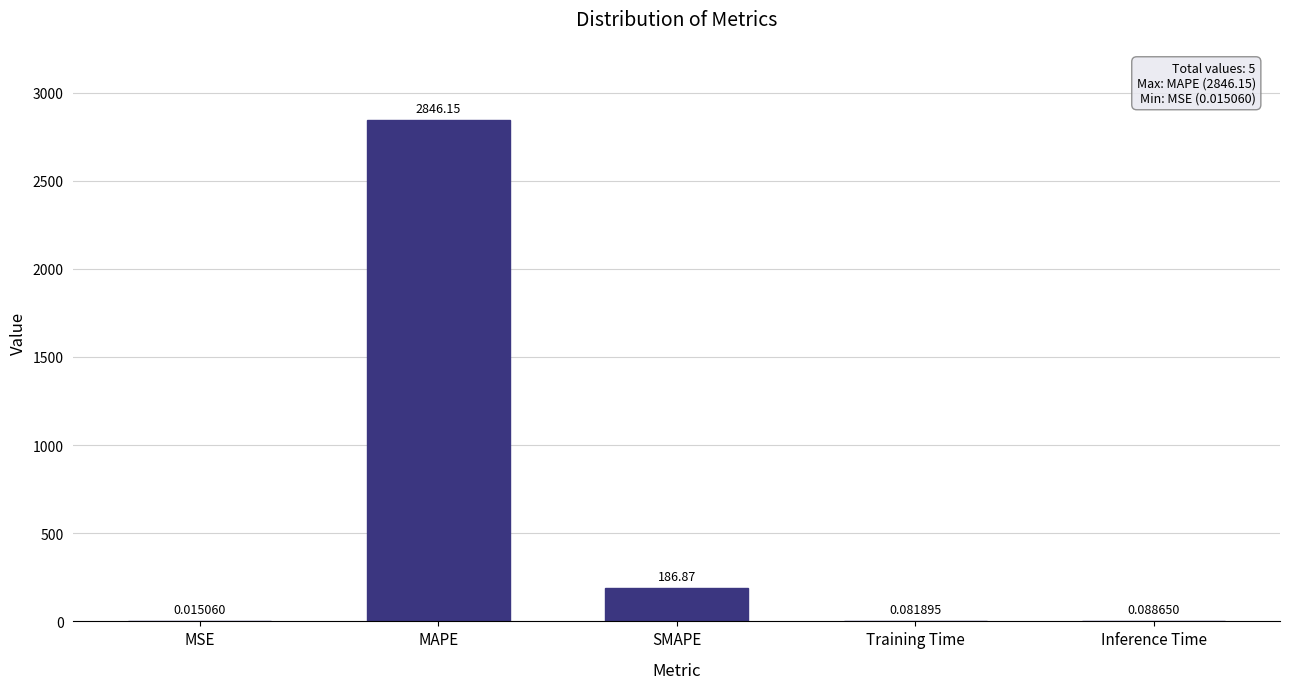

What is the sum of the values at SMAPE and Training Time?

187.0